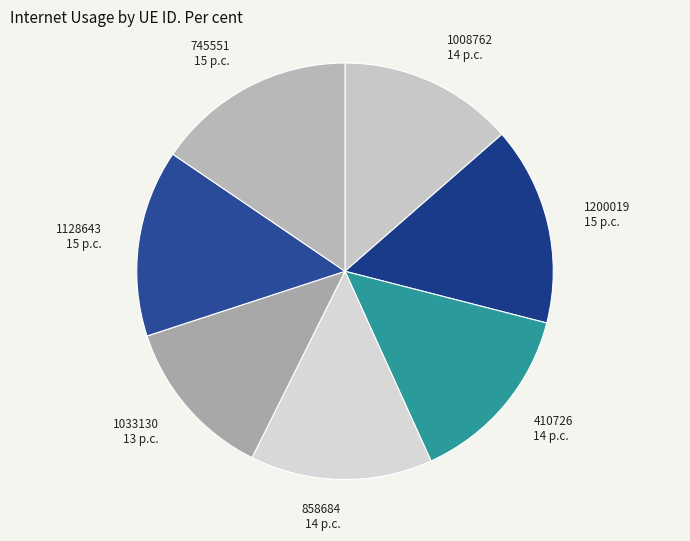

Is 1200019 15 p.c. the majority of the pie?

No